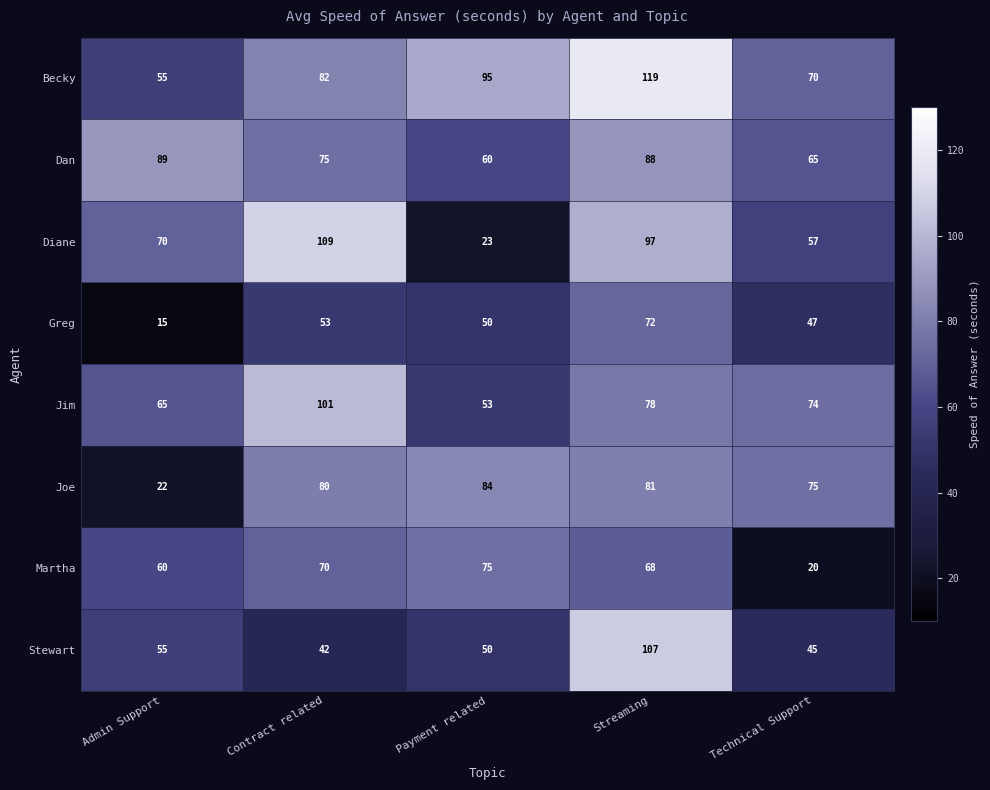

What is the sum of all Jim values?

371